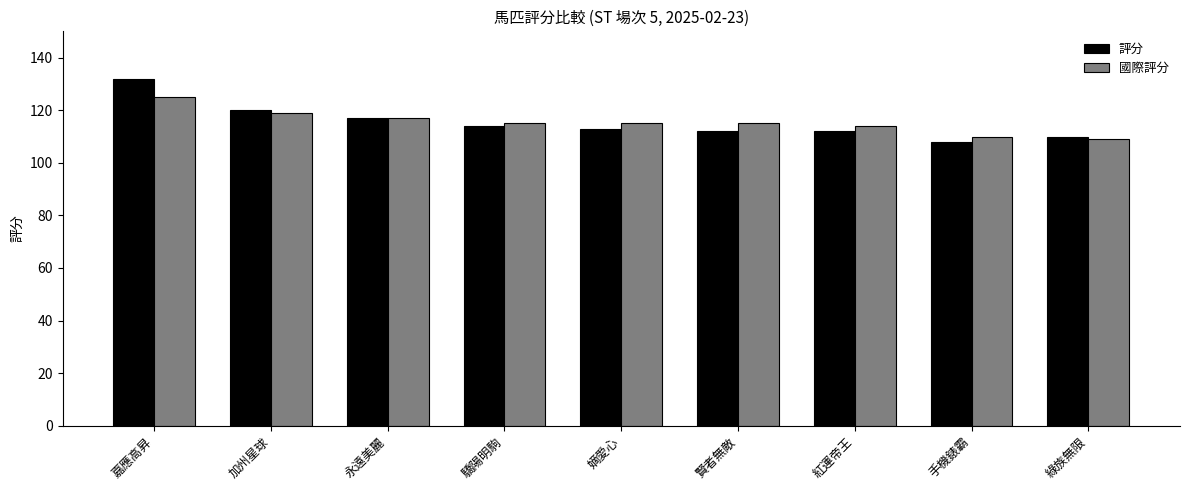

What is the difference between the 國際評分 values at 紅運帝王 and 嫡愛心?

1